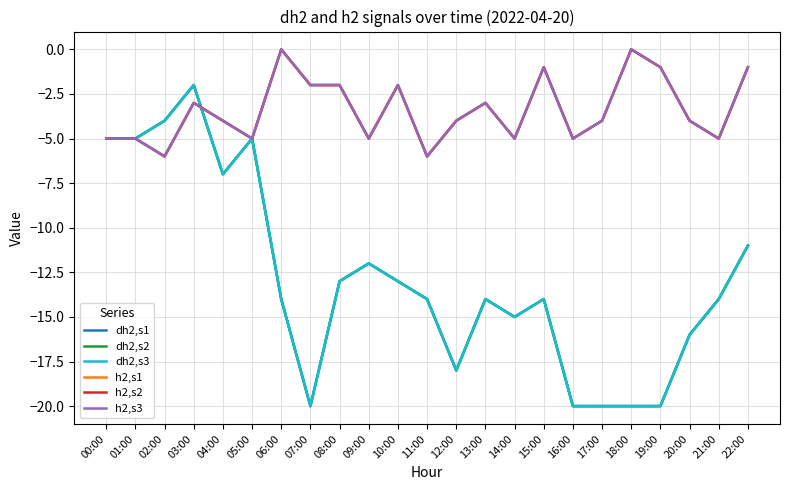

Reading left to right, transcribe all the data shown in this chart.

dh2,s1: -5	-5	-4	-2	-7	-5	-14	-20	-13	-12	-13	-14	-18	-14	-15	-14	-20	-20	-20	-20	-16	-14	-11
dh2,s2: -5	-5	-4	-2	-7	-5	-14	-20	-13	-12	-13	-14	-18	-14	-15	-14	-20	-20	-20	-20	-16	-14	-11
dh2,s3: -5	-5	-4	-2	-7	-5	-14	-20	-13	-12	-13	-14	-18	-14	-15	-14	-20	-20	-20	-20	-16	-14	-11
h2,s1: -5	-5	-6	-3	-4	-5	0	-2	-2	-5	-2	-6	-4	-3	-5	-1	-5	-4	0	-1	-4	-5	-1
h2,s2: -5	-5	-6	-3	-4	-5	0	-2	-2	-5	-2	-6	-4	-3	-5	-1	-5	-4	0	-1	-4	-5	-1
h2,s3: -5	-5	-6	-3	-4	-5	0	-2	-2	-5	-2	-6	-4	-3	-5	-1	-5	-4	0	-1	-4	-5	-1